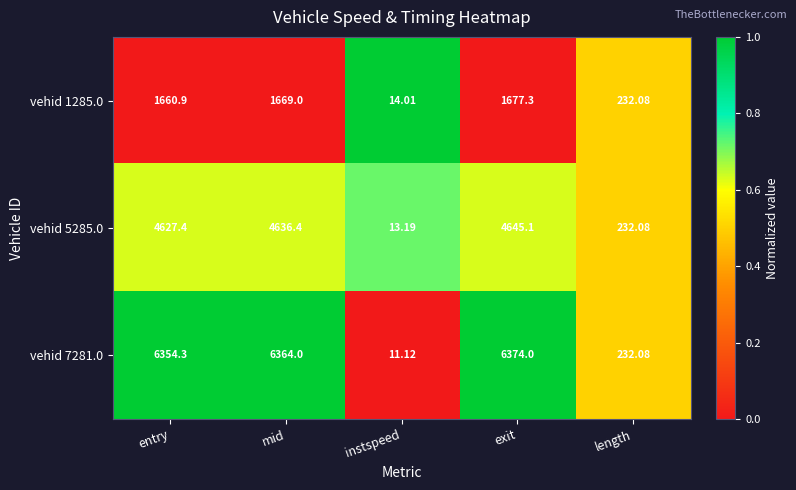

Which label corresponds to the smallest value in the chart?

instspeed